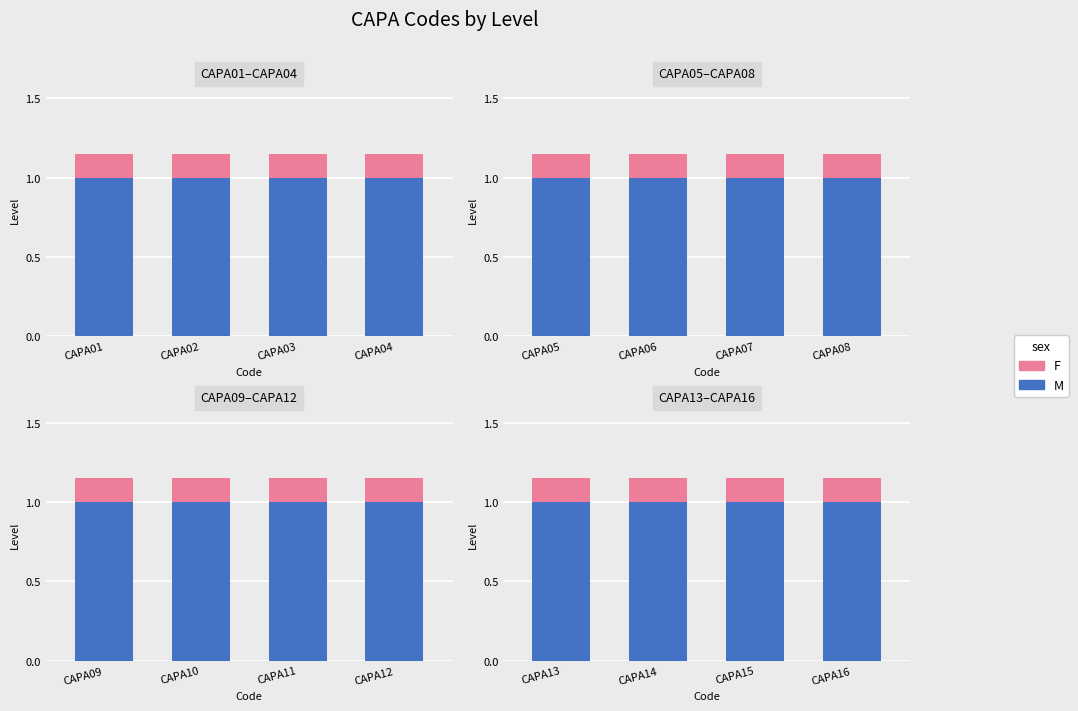

What are all the series names shown in the legend?

M, F